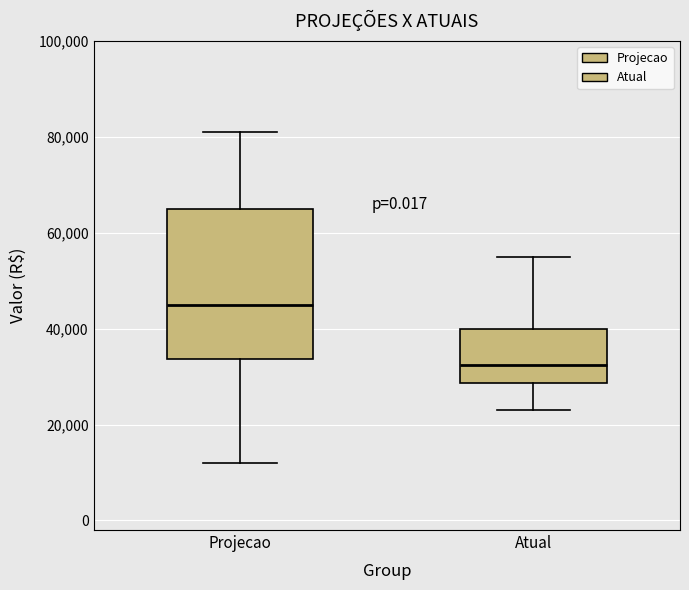

Where does the median line of the box for Projecao sit on the y-axis? The values are not printed on the chart, so give them approximately, as read against the axis.

46000